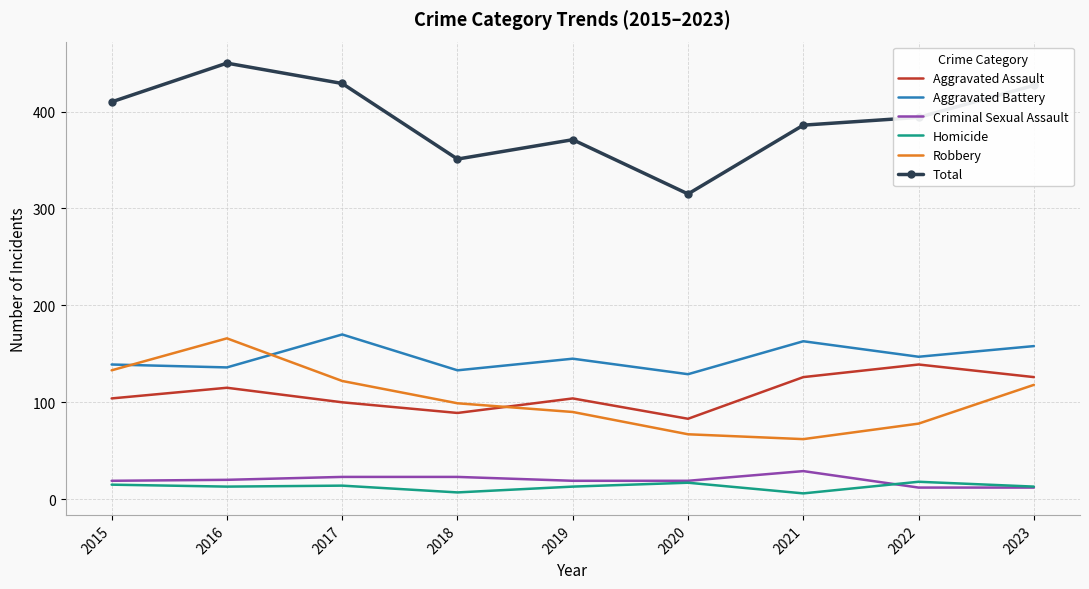

What is the sum of the Robbery values at 2023 and 2016?

284